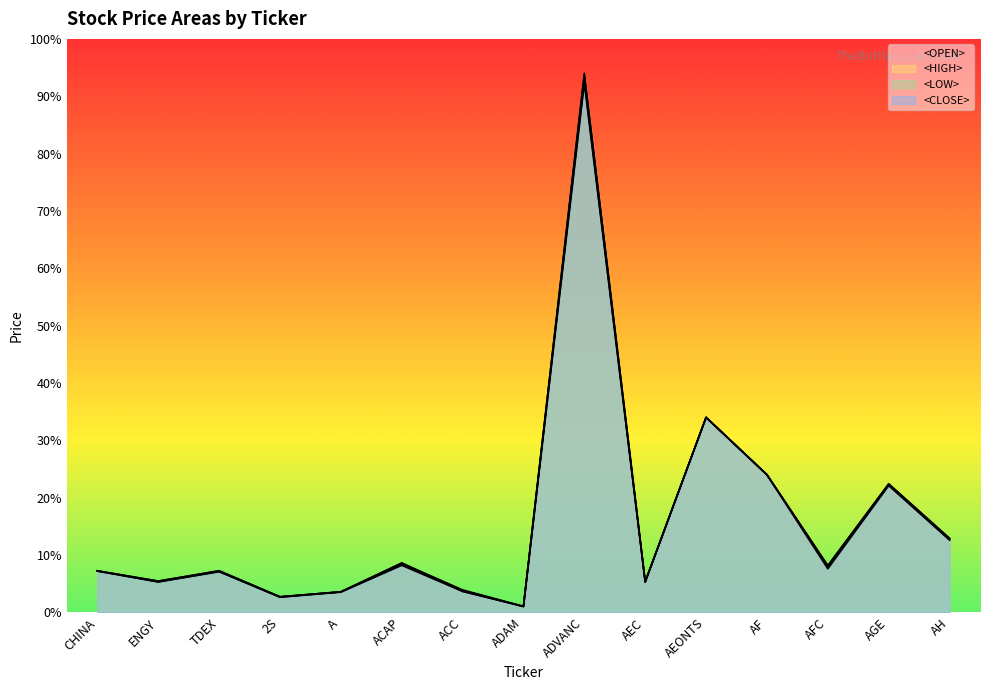

Is it true that <OPEN> equals 7.2 at CHINA?

True